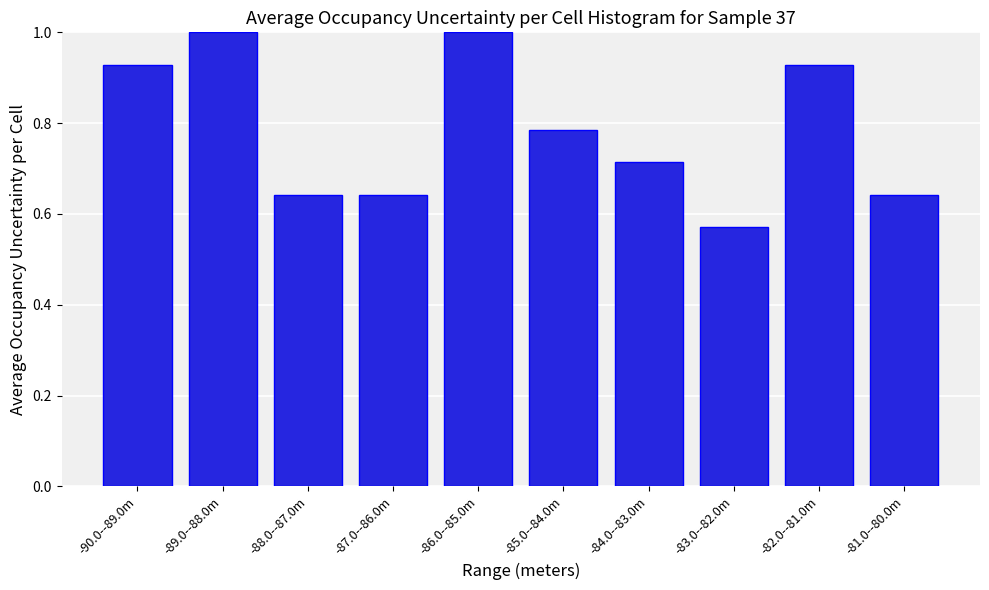

What is the change in value from -87.0--86.0m to -82.0--81.0m?

+0.3